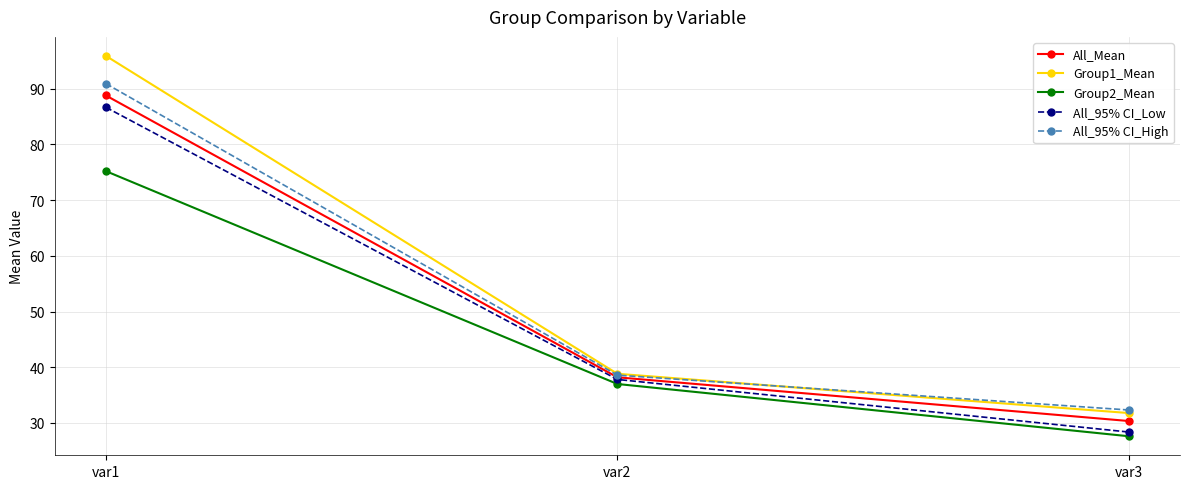

What is the value of the All_Mean point at the 3rd from the left?

30.4